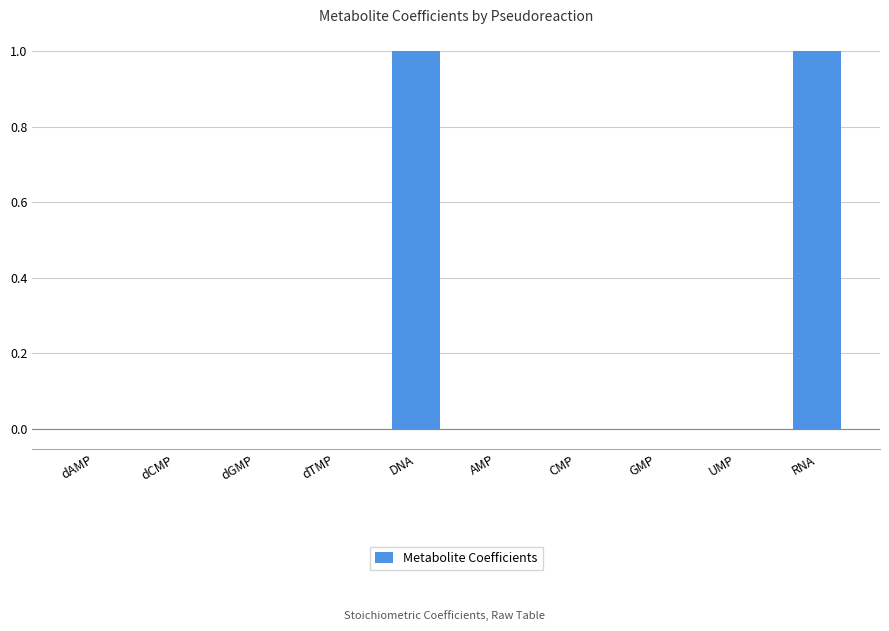

What is the greatest value displayed?

1.0